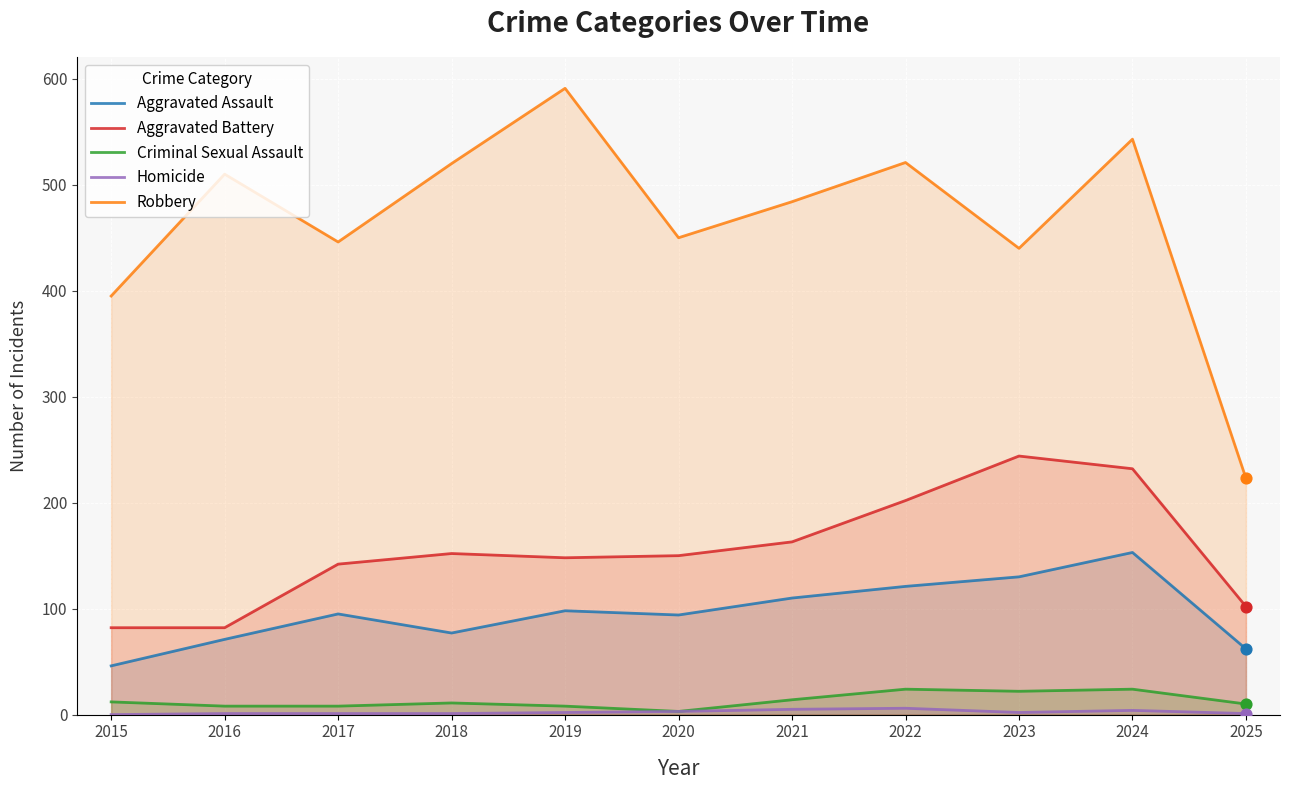

At how many categories does at least one series exceed 427?

9